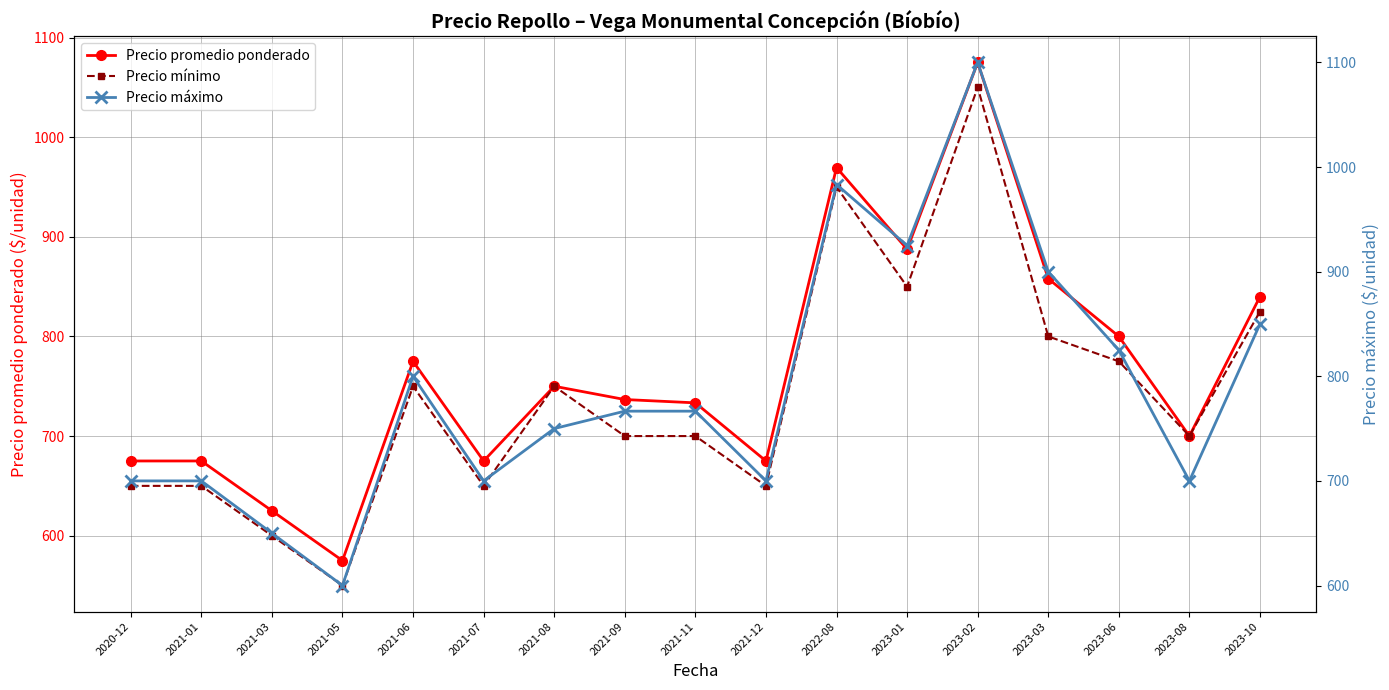

How many data points in Precio mínimo are above 700?

8